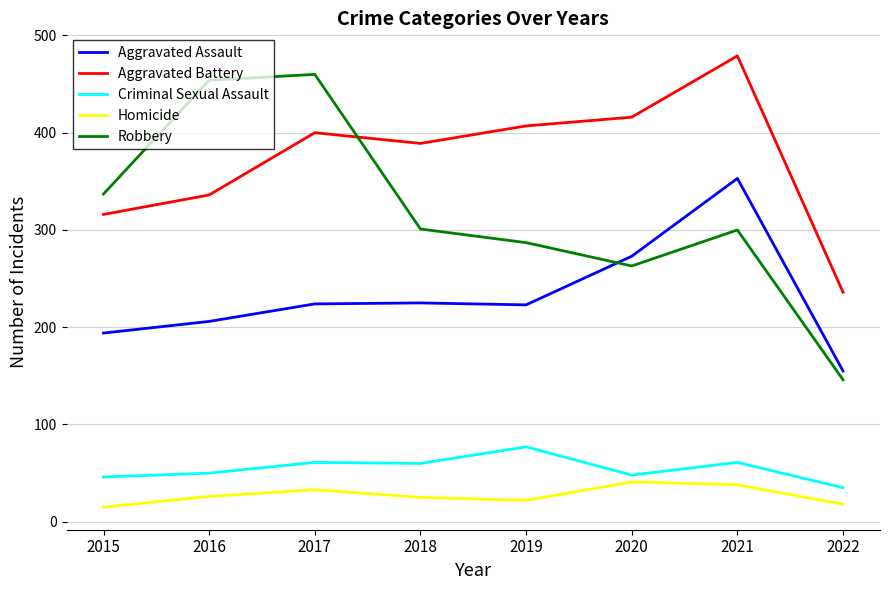

What is the smallest value displayed?

15